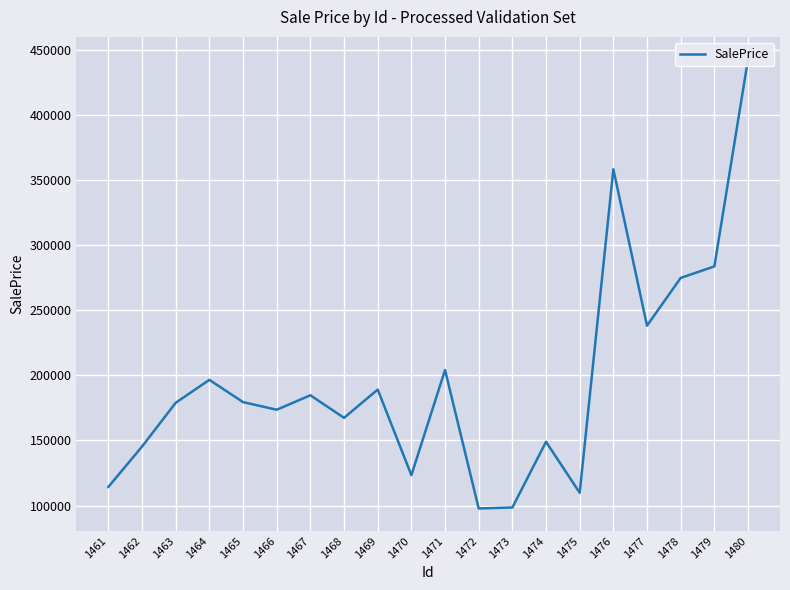

The chart shows a value of 179351.5 at 1465. True or false?

True